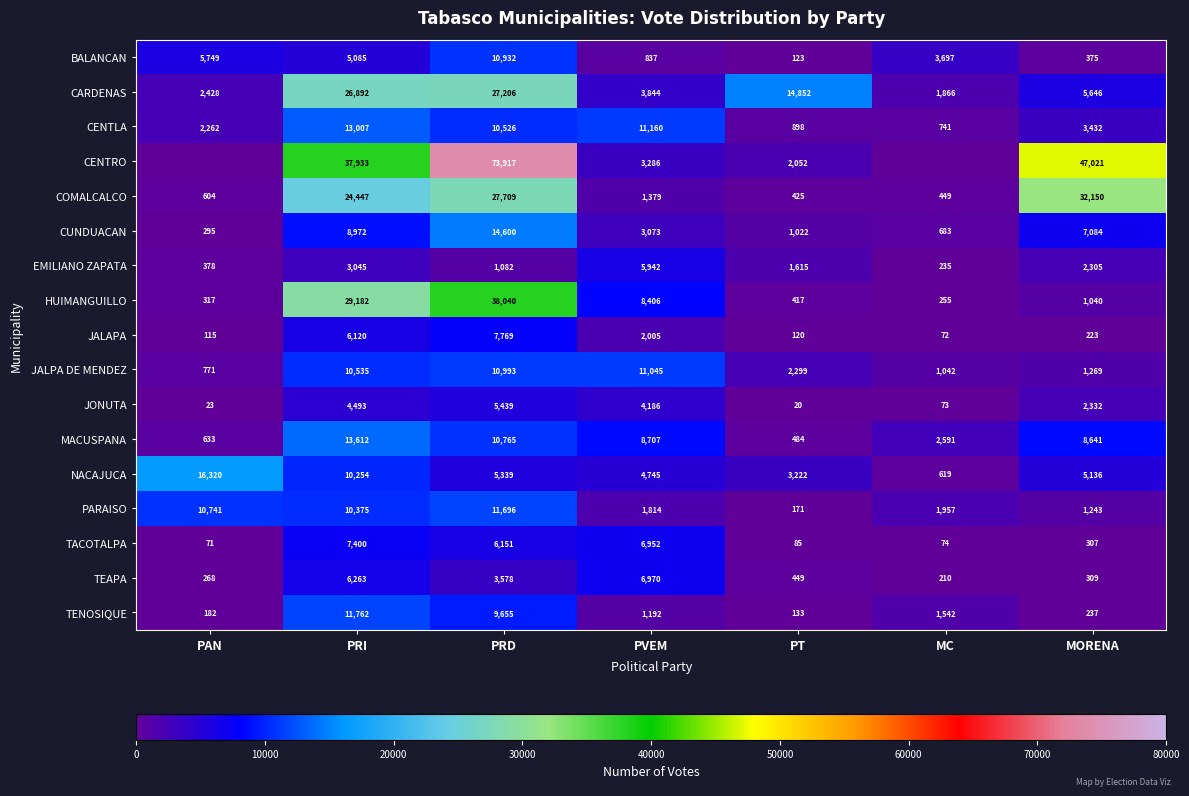

Where does the HUIMANGUILLO series first go above 1040?

PRI